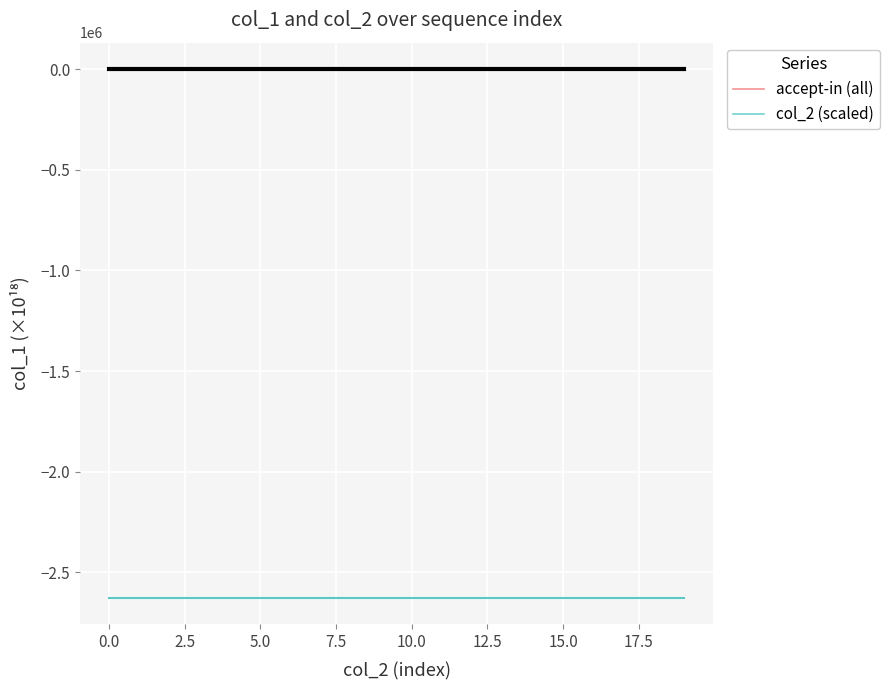

Is it true that col_2 (scaled) equals -2624896.4 at 17.5?

True